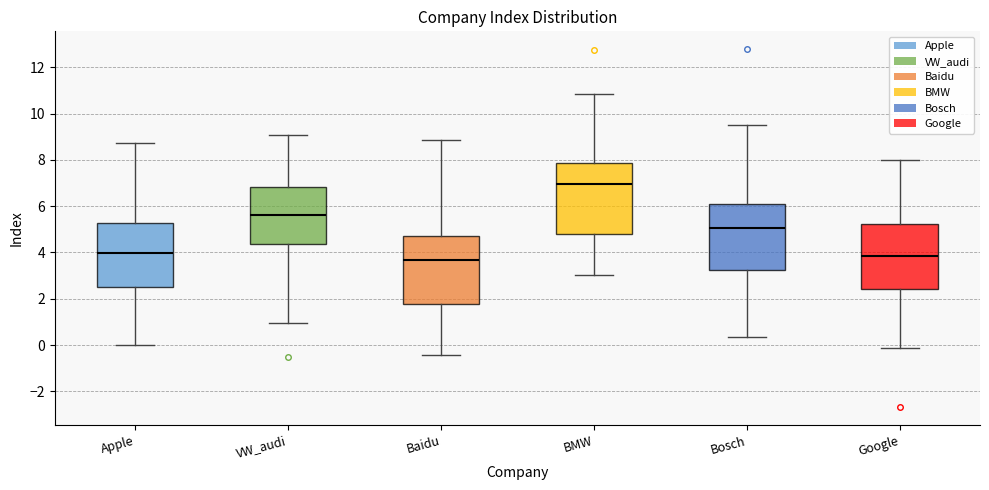

Reading left to right, transcribe this box plot: for each box, give where its median line is, the range the box spans, and where its two whiskers end, as read against the y-axis. The values are not printed on the chart, so give them approximately, as read against the axis.

Apple: median 4.0, box 2.6 to 5.2, whiskers 0.0 to 8.8
VW_audi: median 5.6, box 4.4 to 6.8, whiskers 1.0 to 9.0
Baidu: median 3.6, box 1.8 to 4.8, whiskers -0.4 to 8.8
BMW: median 7.0, box 4.8 to 7.8, whiskers 3.0 to 10.8
Bosch: median 5.0, box 3.2 to 6.0, whiskers 0.4 to 9.6
Google: median 3.8, box 2.4 to 5.2, whiskers -0.2 to 8.0